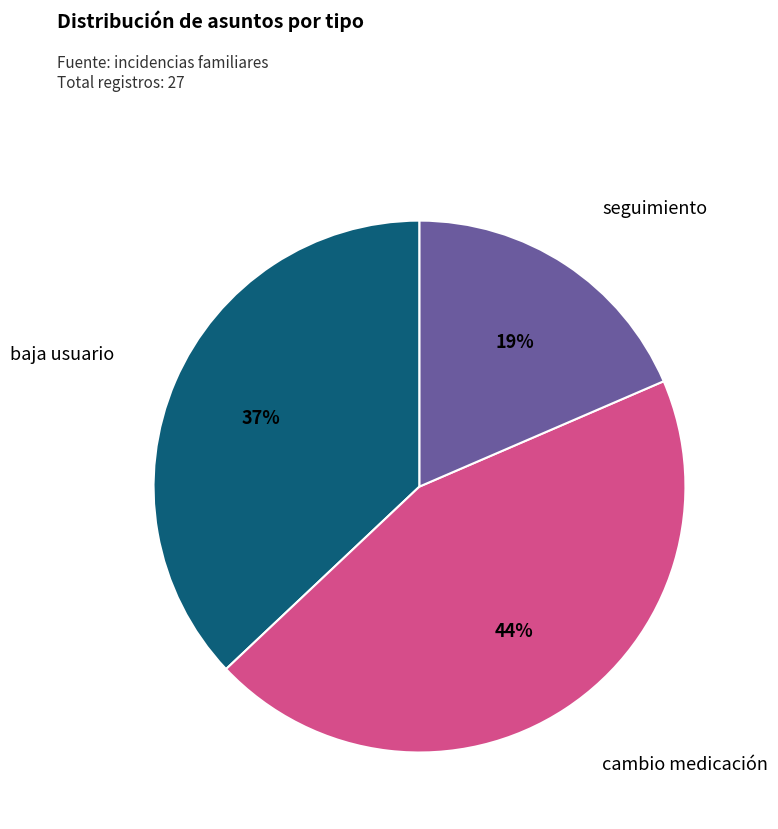

Is there a majority slice in this chart?

No